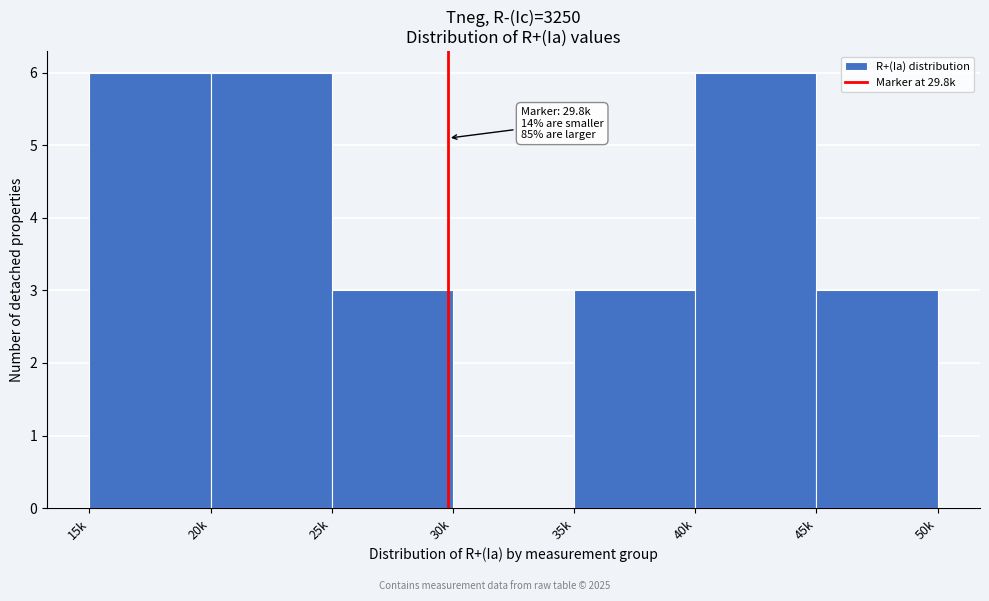

Reading left to right, extract all data points from this chart.

15k=6	20k=6	25k=3	30k=0	35k=3	40k=6	45k=3